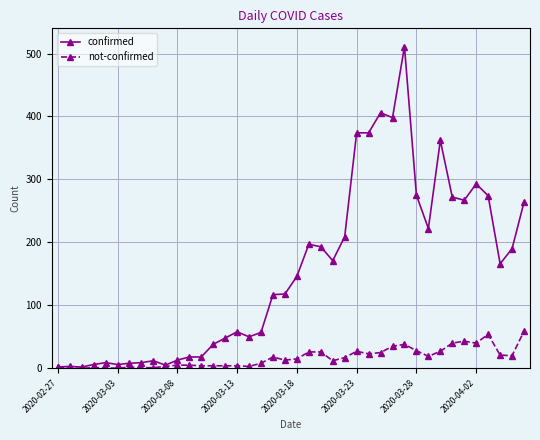

Rank the series by their average value, from highest to lowest.

confirmed, not-confirmed